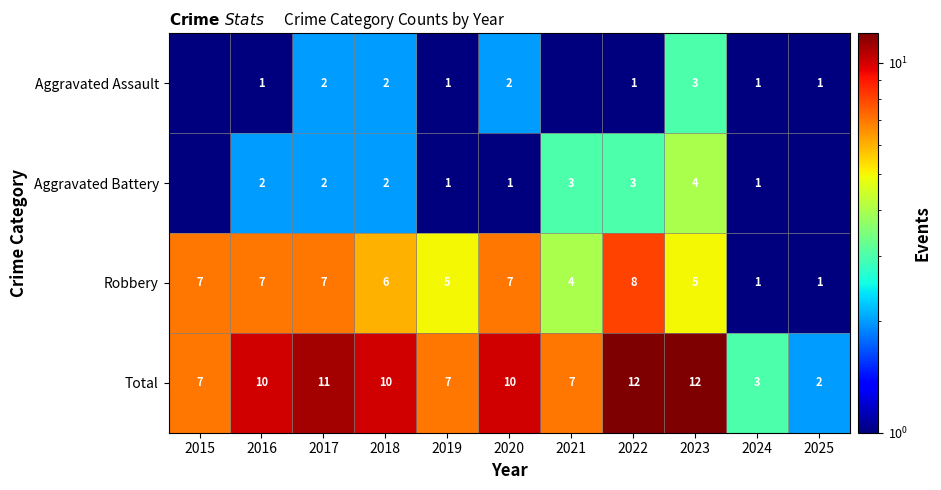

Is the value of Aggravated Battery at 2018 greater than the value of Aggravated Assault at 2019?

Yes